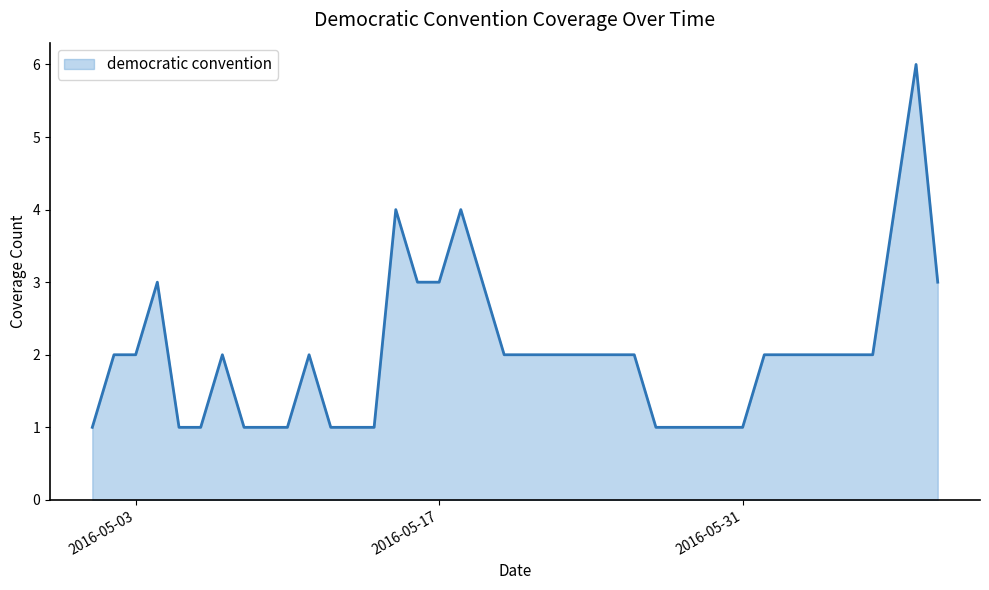

What is the difference between the second highest and minimum values?

3